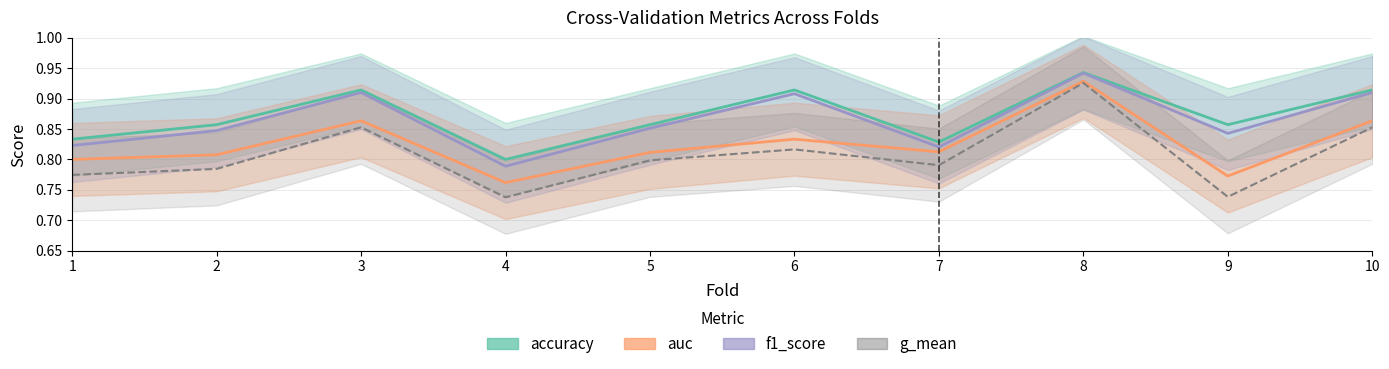

At how many categories does at least one series exceed 0?

10